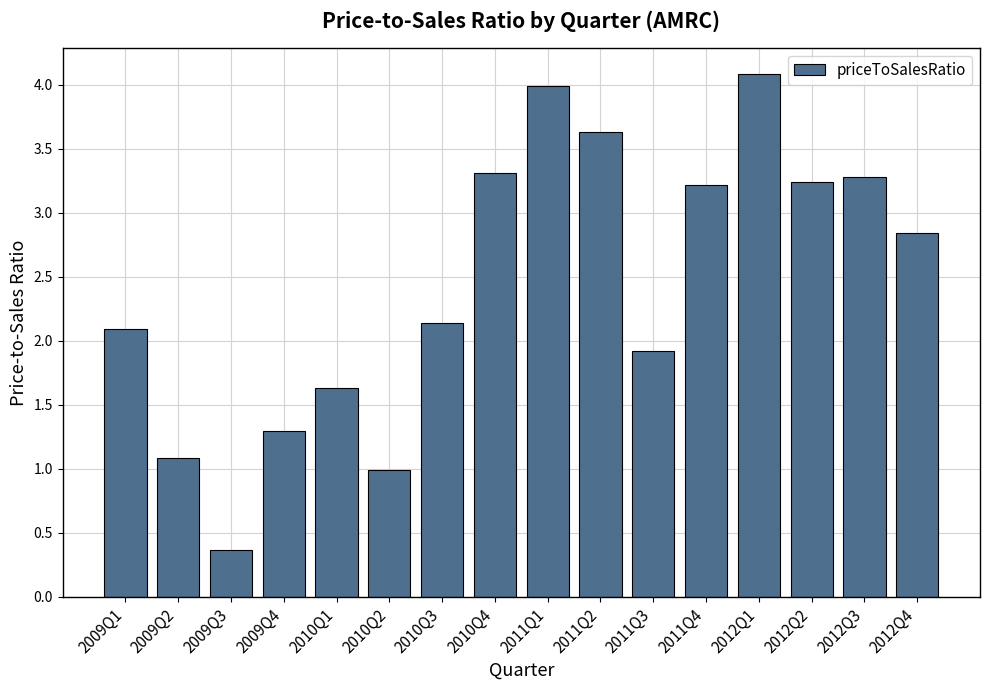

Where does the data first go above 2?

2009Q1